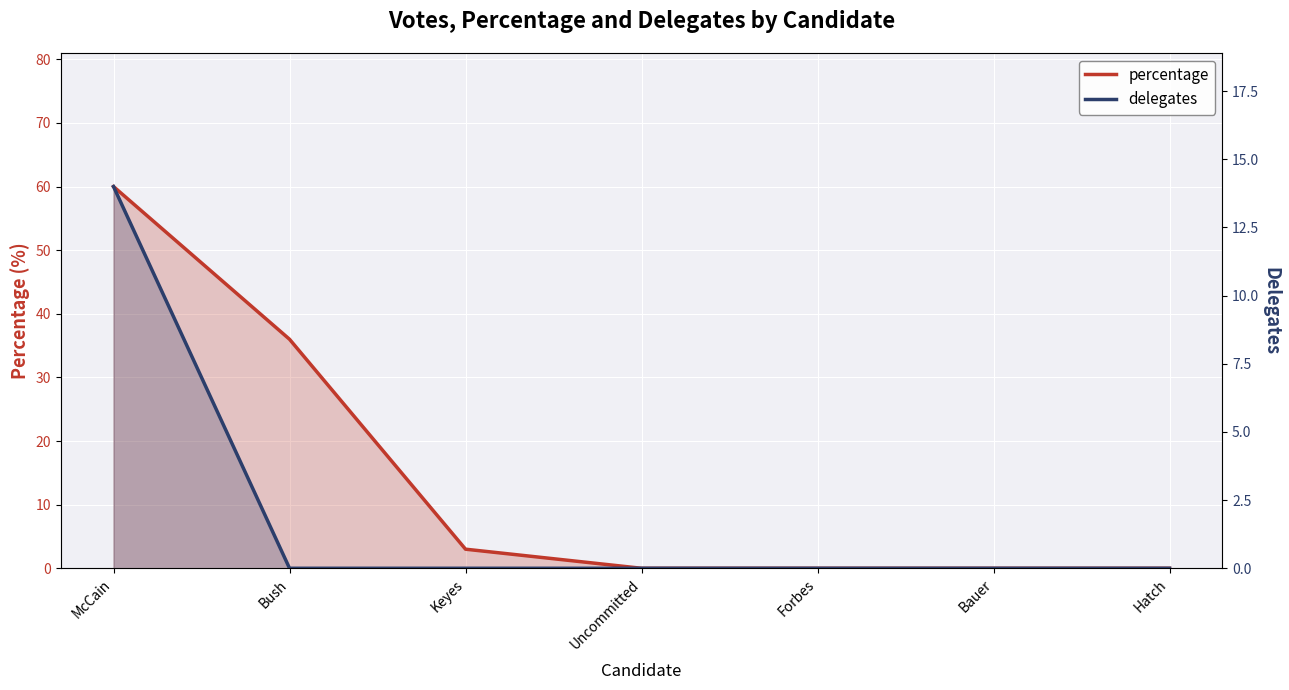

Count the number of data series in this chart.

2